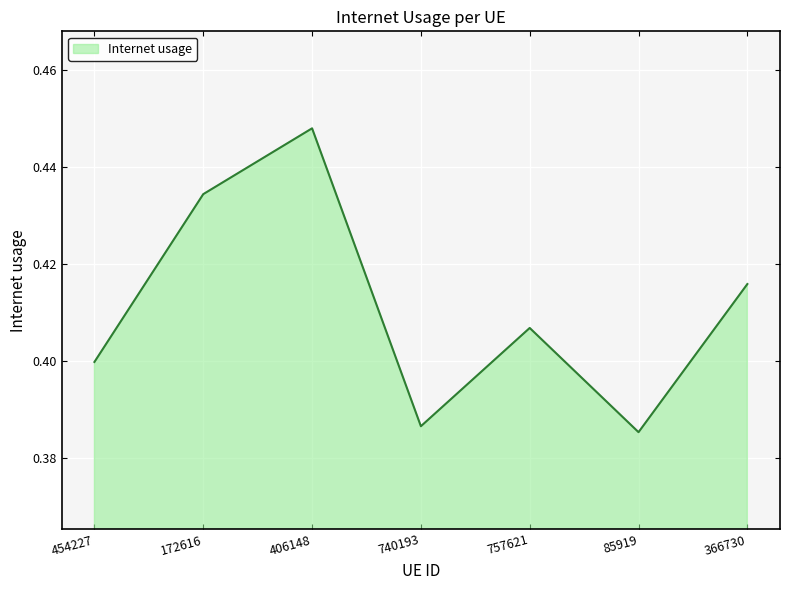

Does the chart have visible grid lines?

Yes